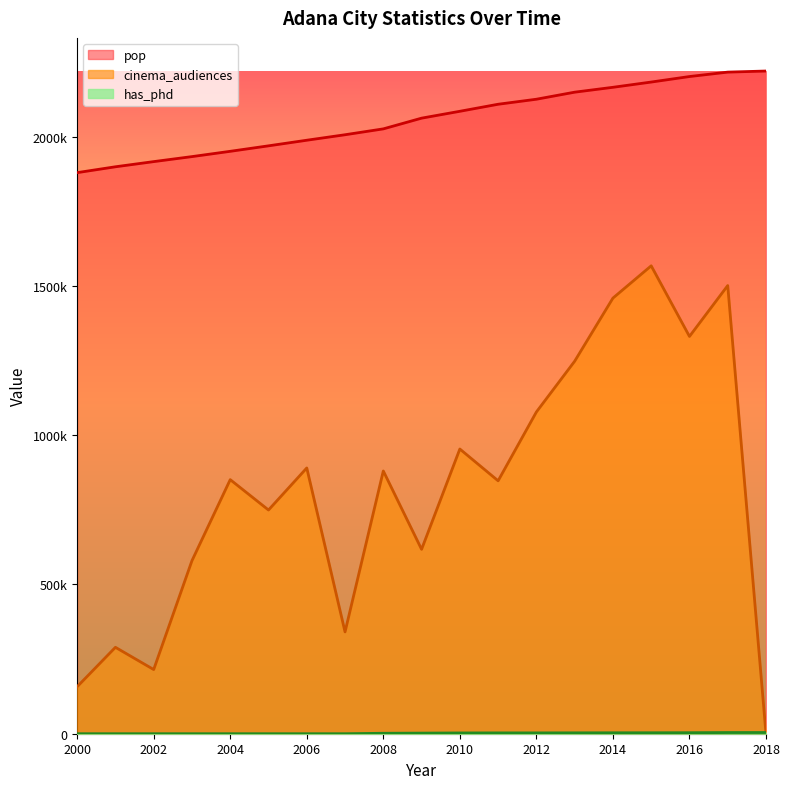

What is the value of the has_phd point at the 11th from the left?

2589